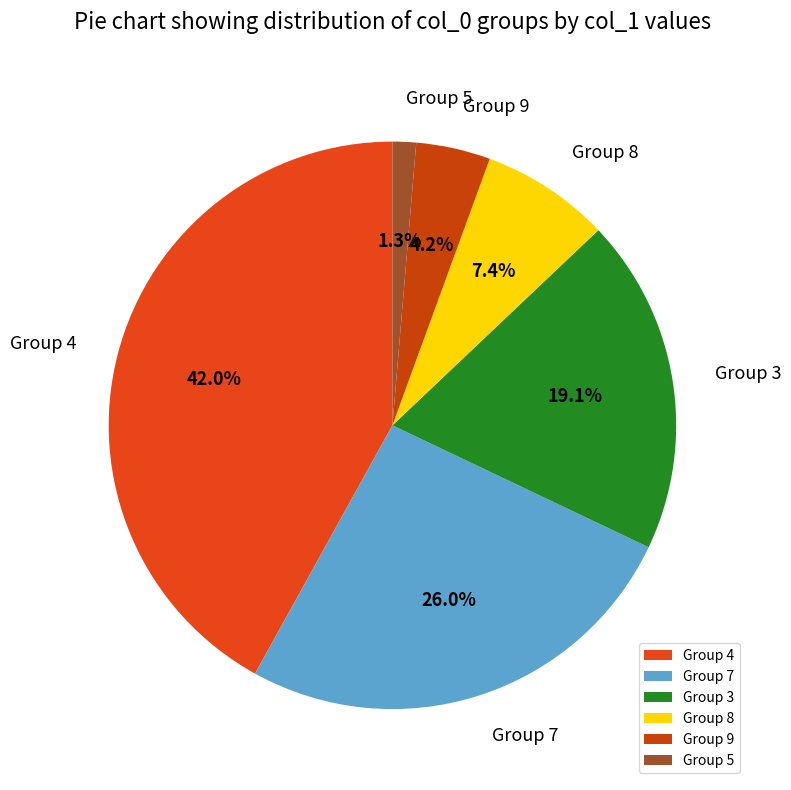

How many slices are in this pie chart?

6